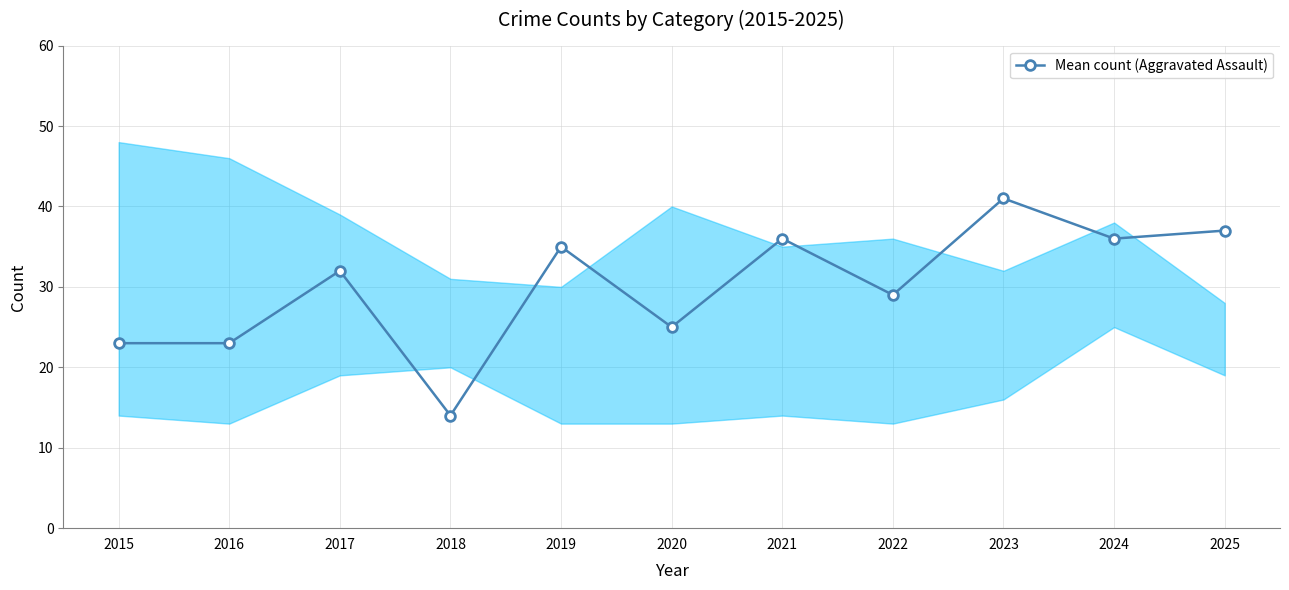

The chart shows a value of 45 at 2017. True or false?

False